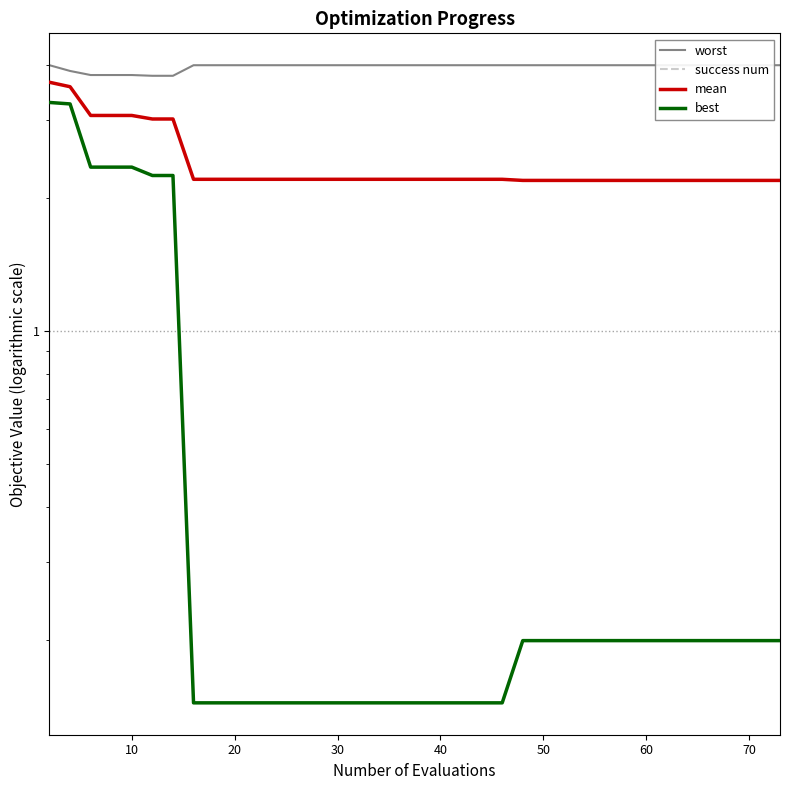

At how many categories does at least one series exceed 1?

40